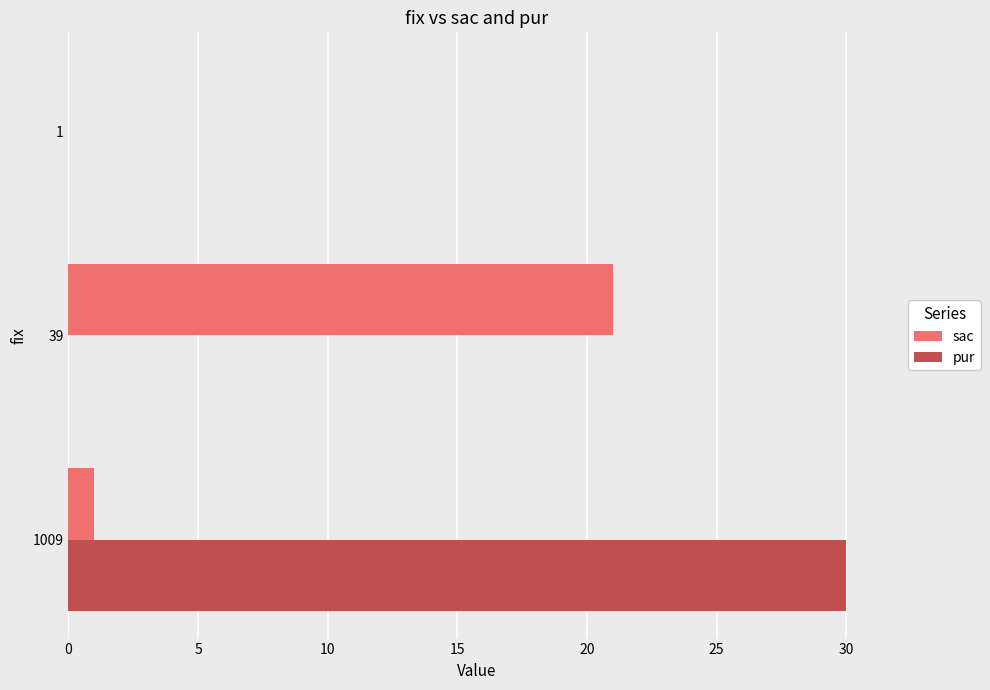

The sac series shows 29 at 39. True or false?

False